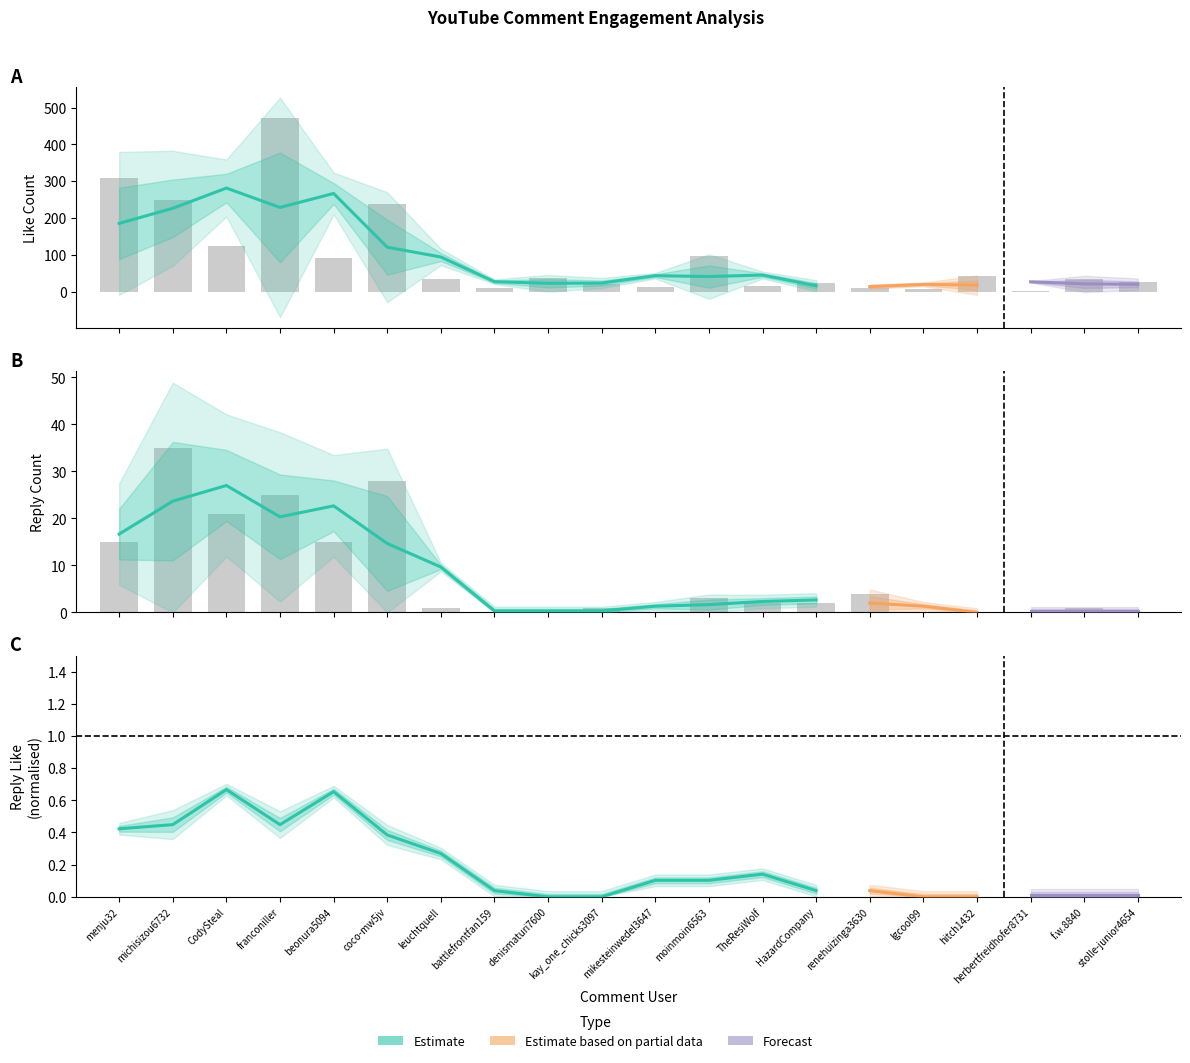

What is the greatest value displayed?

473